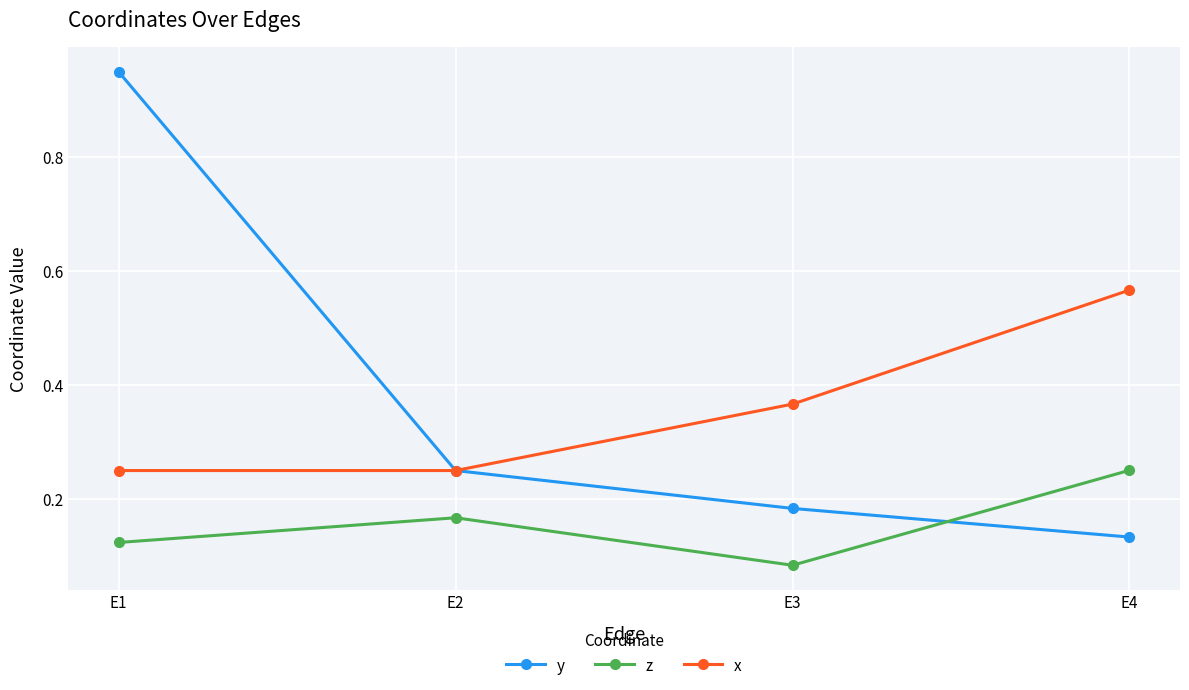

Is it true that y equals 0.2 at E4?

False